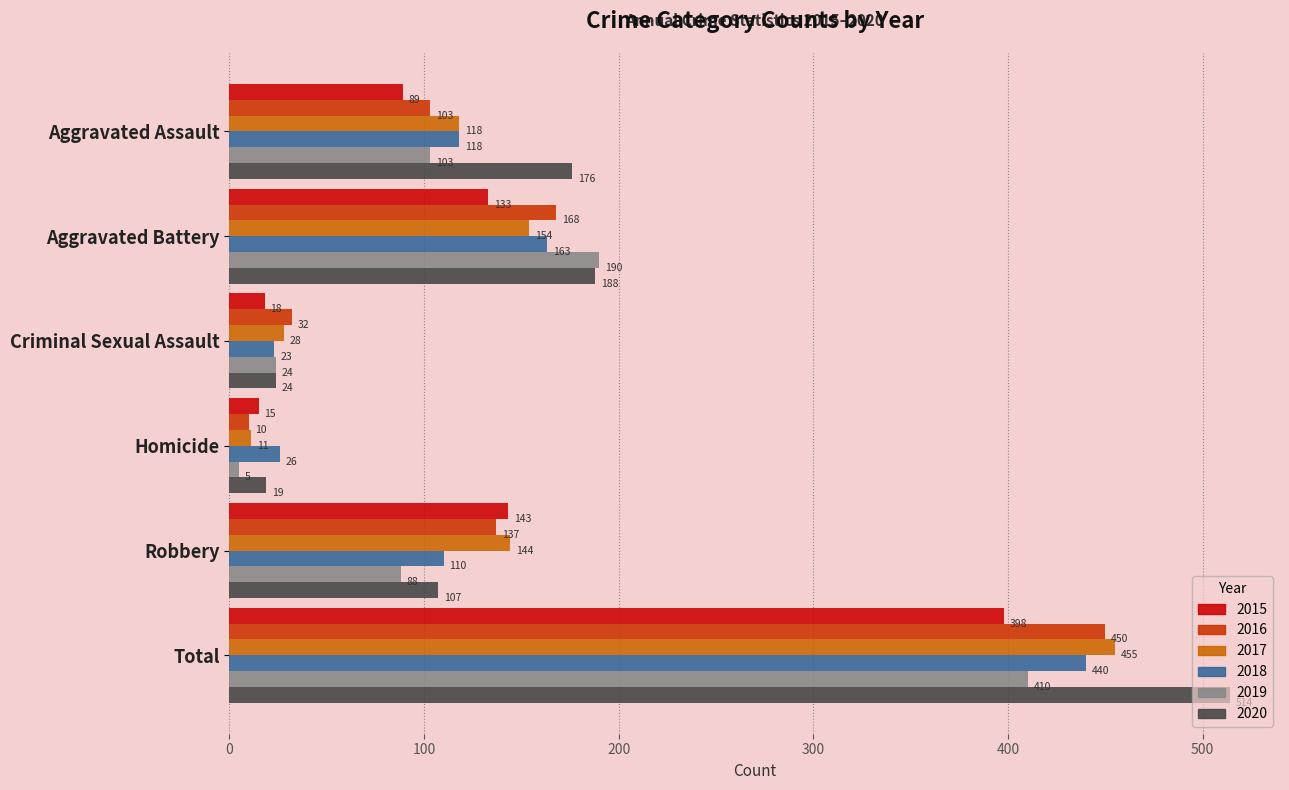

What is the sum of the 2015 values at Aggravated Battery and Homicide?

148